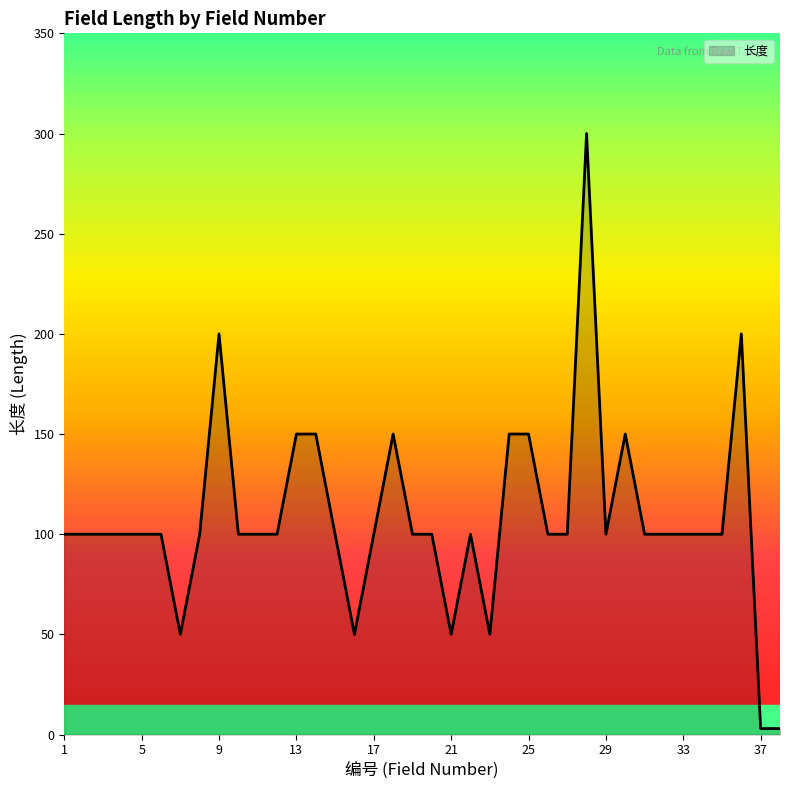

What is the maximum value shown in the chart?

300